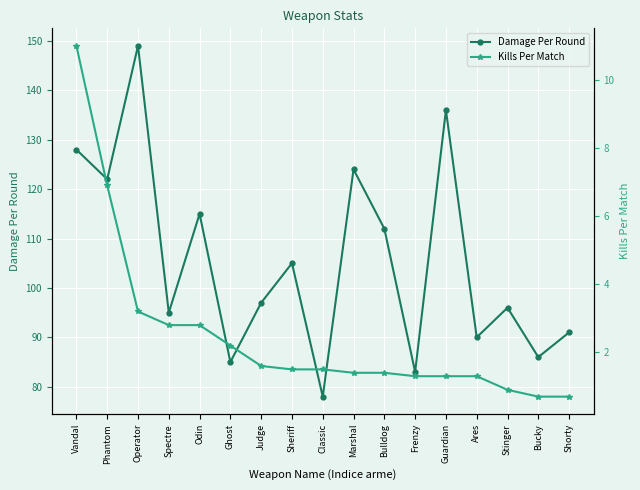

At which label is Damage Per Round closest to 113?

Bulldog